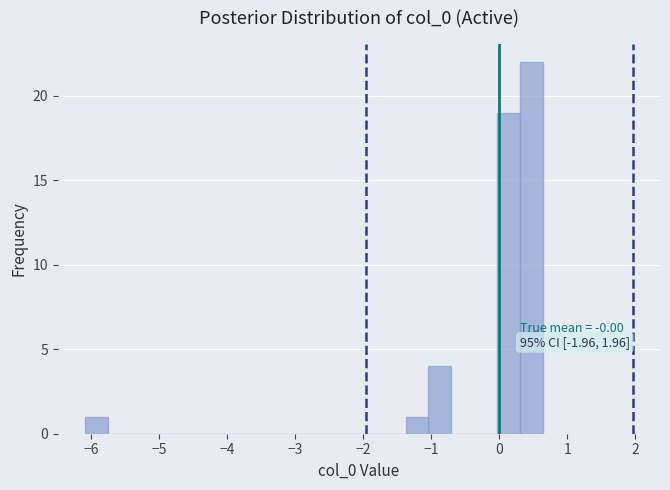

Around what value on the x-axis is the tallest bar? Give the approximate position of its centre, as read against the axis.

0.5